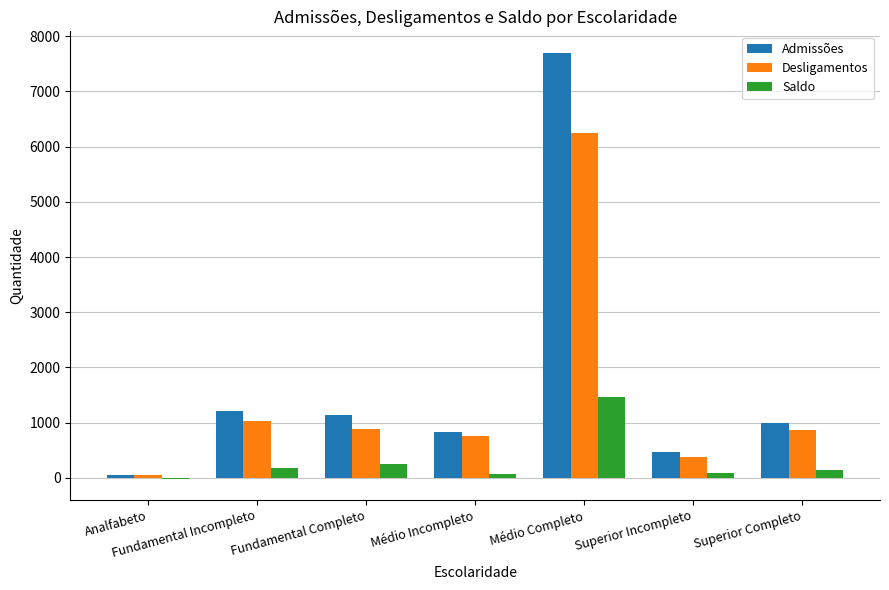

Count the number of categories in the chart.

7